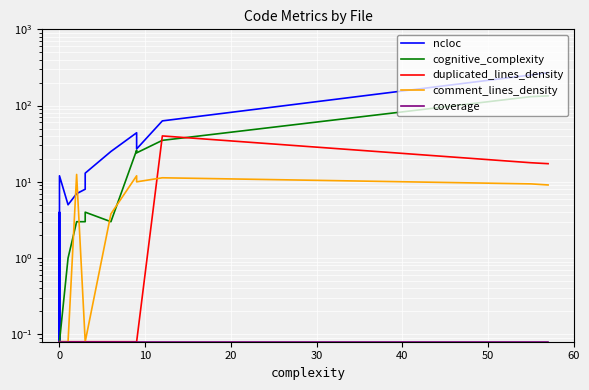

How many lines are shown in the chart?

5